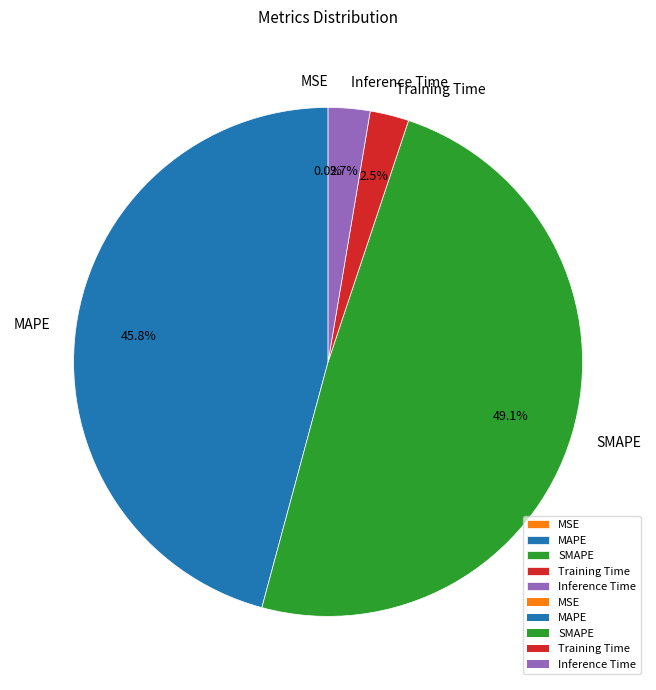

What is the largest slice in the pie chart?

SMAPE